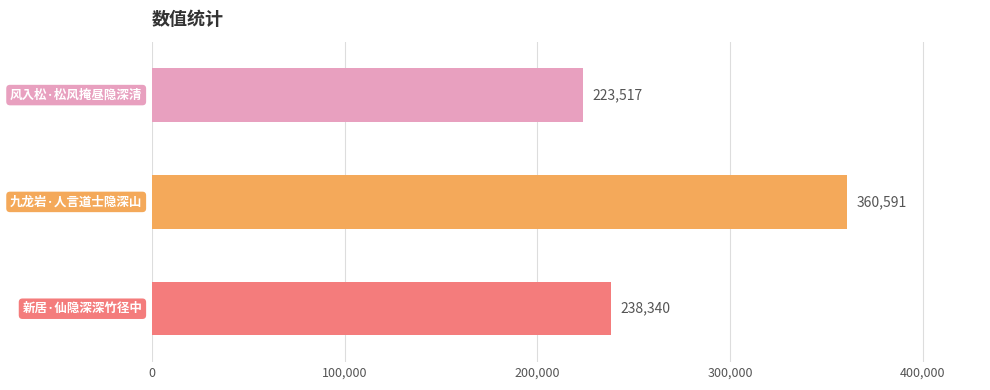

The value at 风入松·松风掩昼隐深清 is 223517. True or false?

True